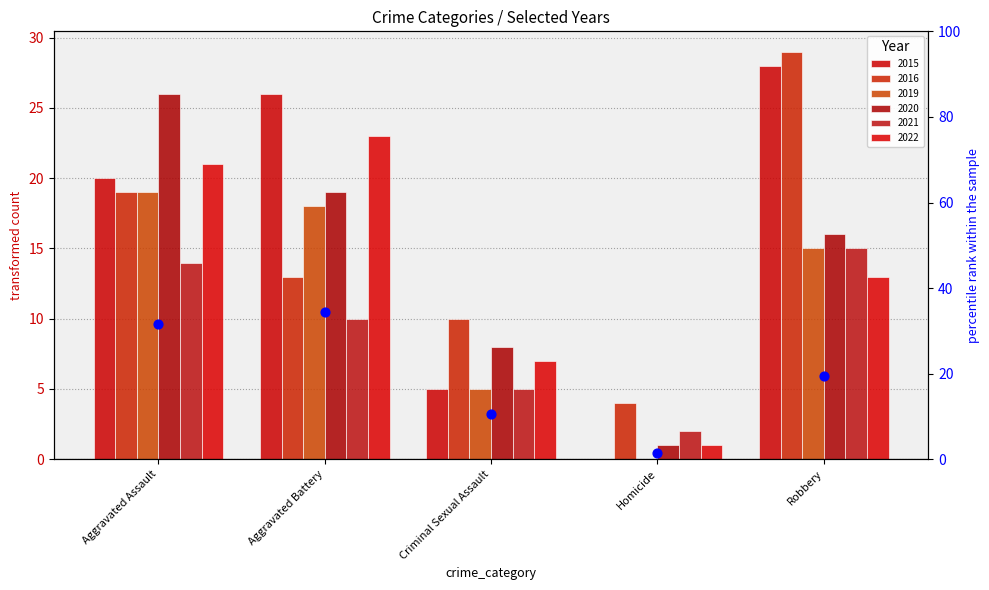

Between Criminal Sexual Assault and Robbery, which is larger?

Robbery